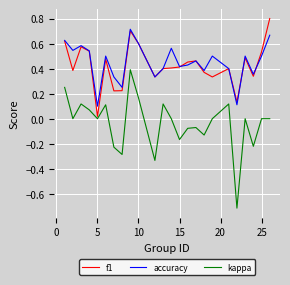

Which series has the largest range (max minus min)?

kappa